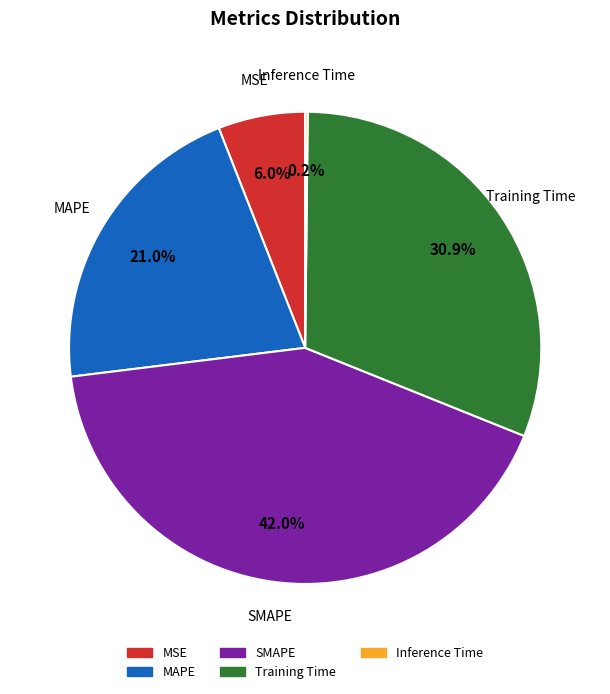

Which category has the biggest portion of the pie?

SMAPE